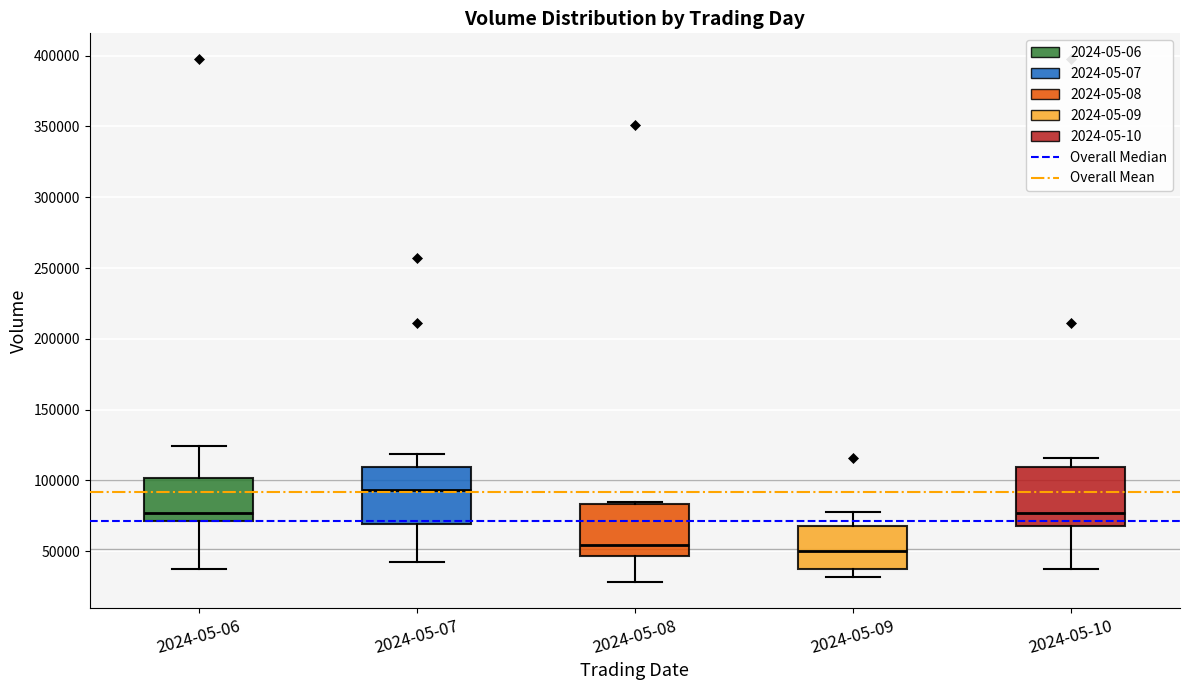

Where does the median line of the box for 2024-05-10 sit on the y-axis? The values are not printed on the chart, so give them approximately, as read against the axis.

75000